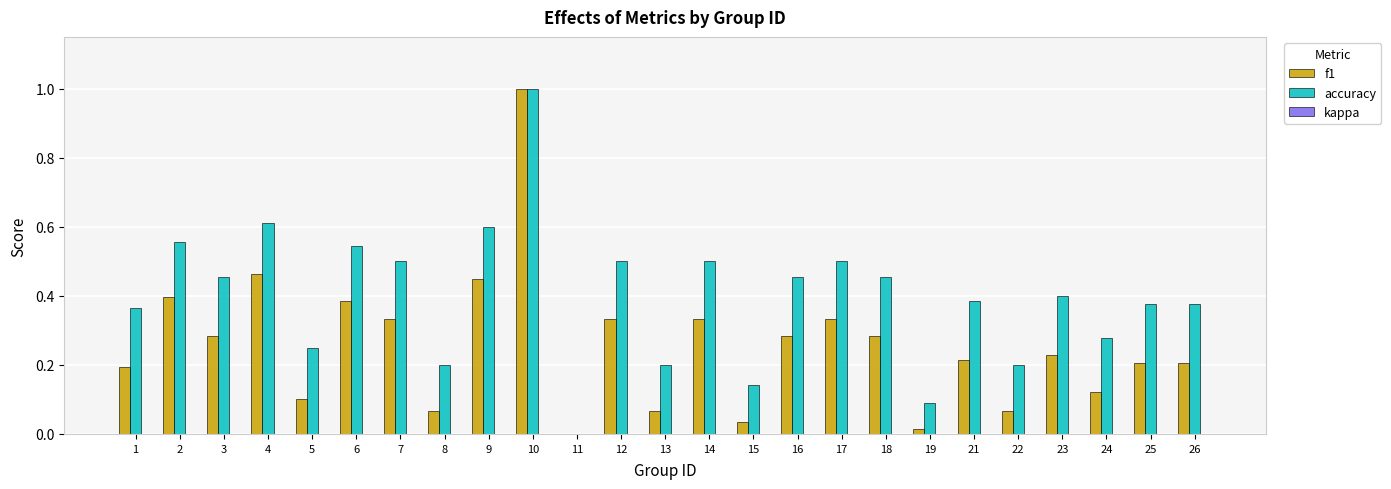

What is the sum of the accuracy values at 14 and 3?

1.0